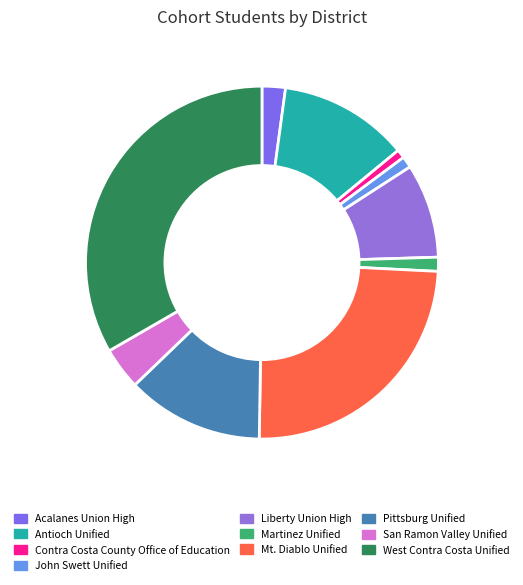

Do Antioch Unified and West Contra Costa Unified together represent more than half of the pie?

No